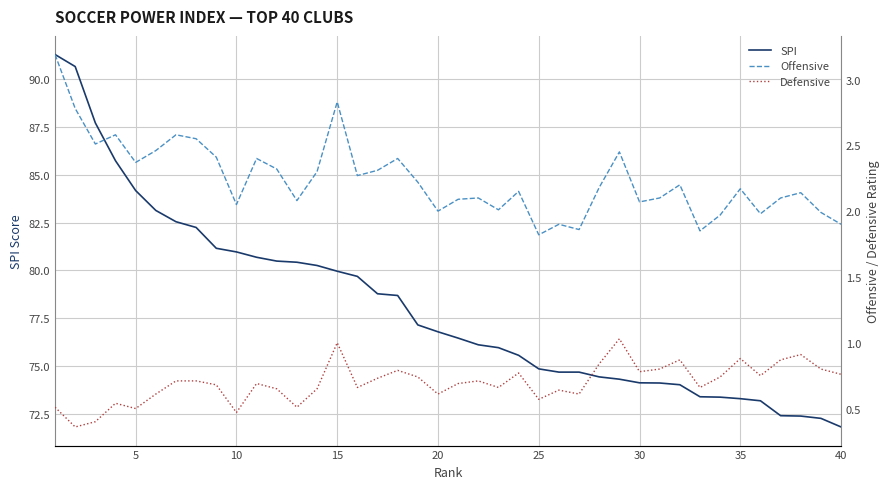

The value of SPI at 20 is 76.8. True or false?

True